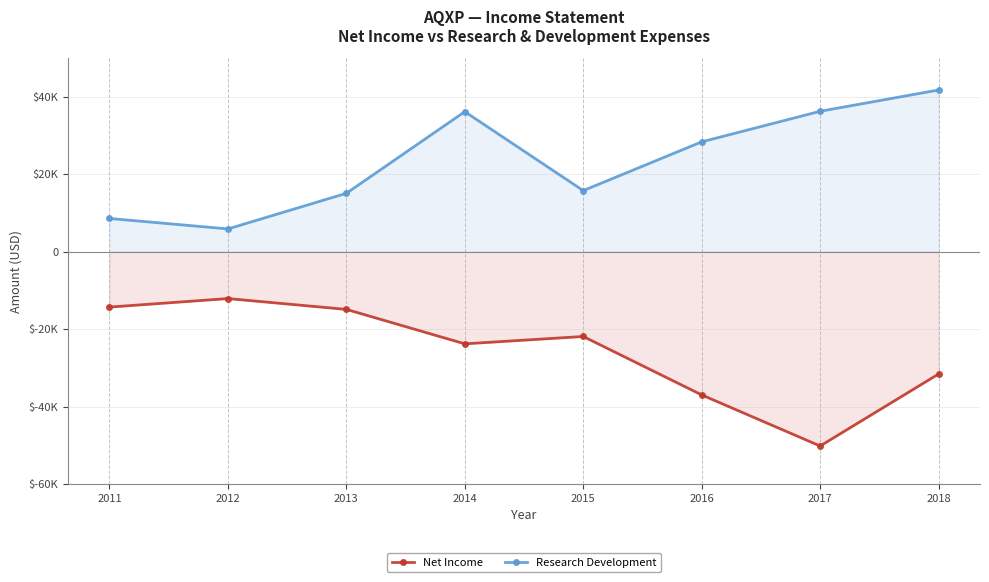

True or false: Net Income has a value of -51859 at 2016.

False